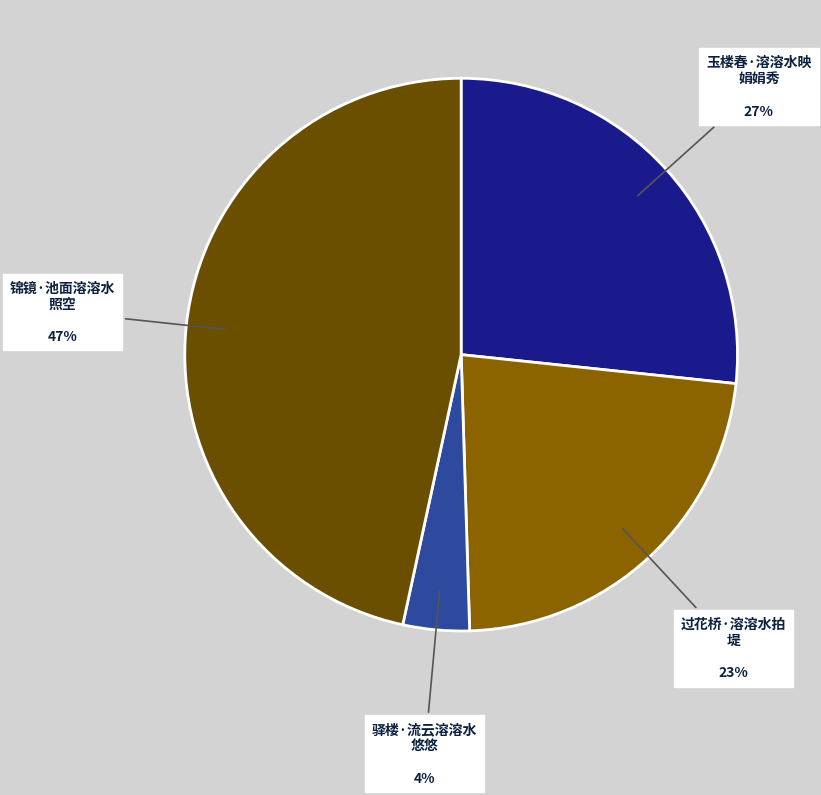

Count the number of slices in the pie.

4